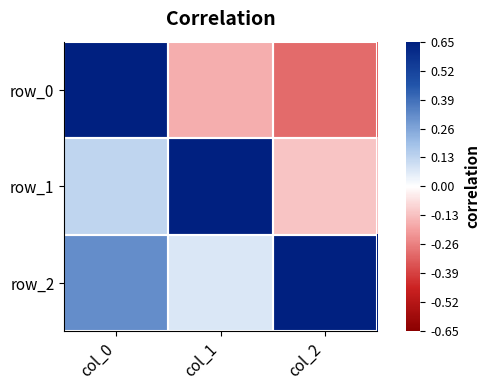

What is the difference between the maximum and minimum values in the row_1 series?

1.1